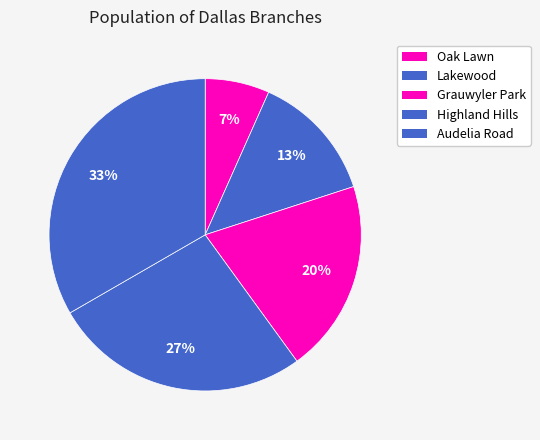

To the nearest percent, what is the combined percentage of Audelia Road and Grauwyler Park?

53%